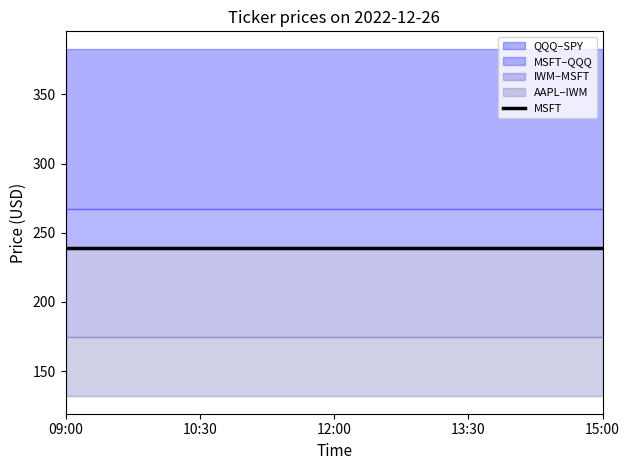

True or false: AAPL and QQQ intersect in this chart.

False